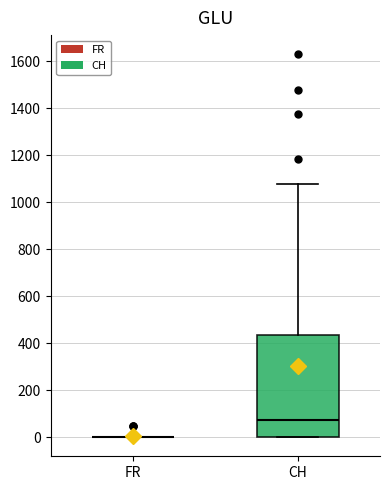

Where is the upper edge of the box for CH on the y-axis? The values are not printed on the chart, so give them approximately, as read against the axis.

440